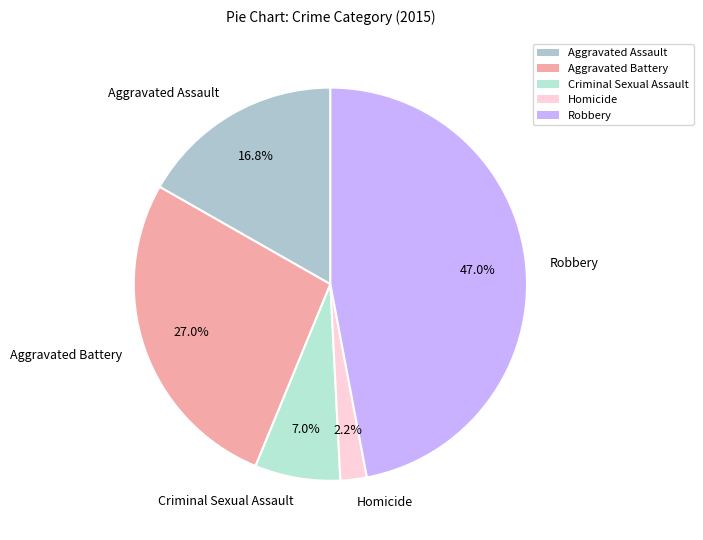

What percentage is NOT represented by Criminal Sexual Assault?

93.0%